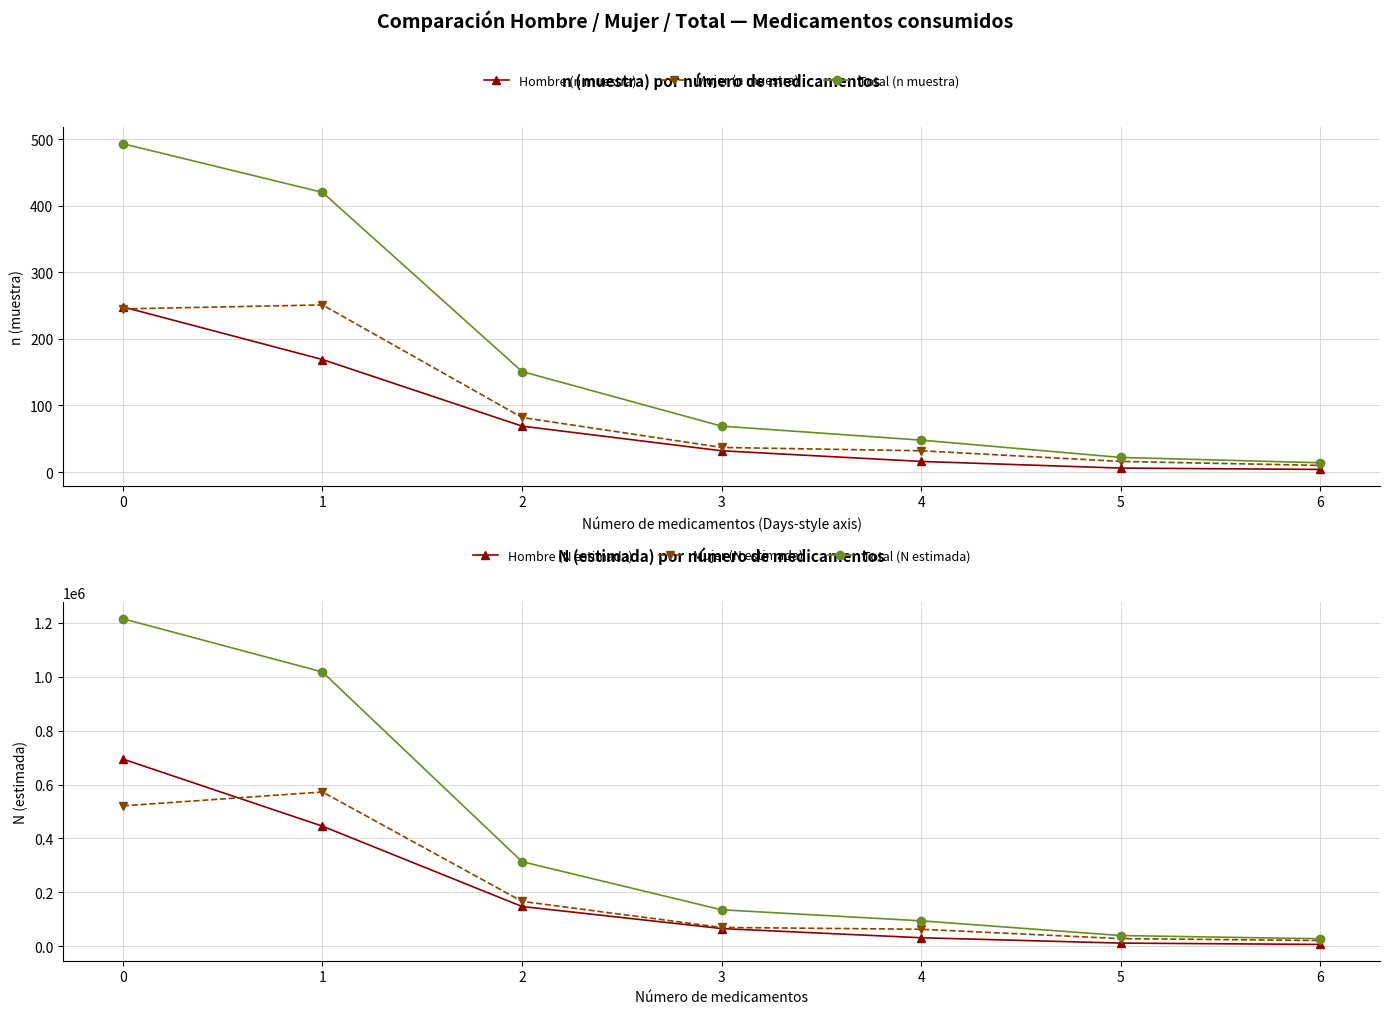

At how many categories does at least one series exceed 596319?

2